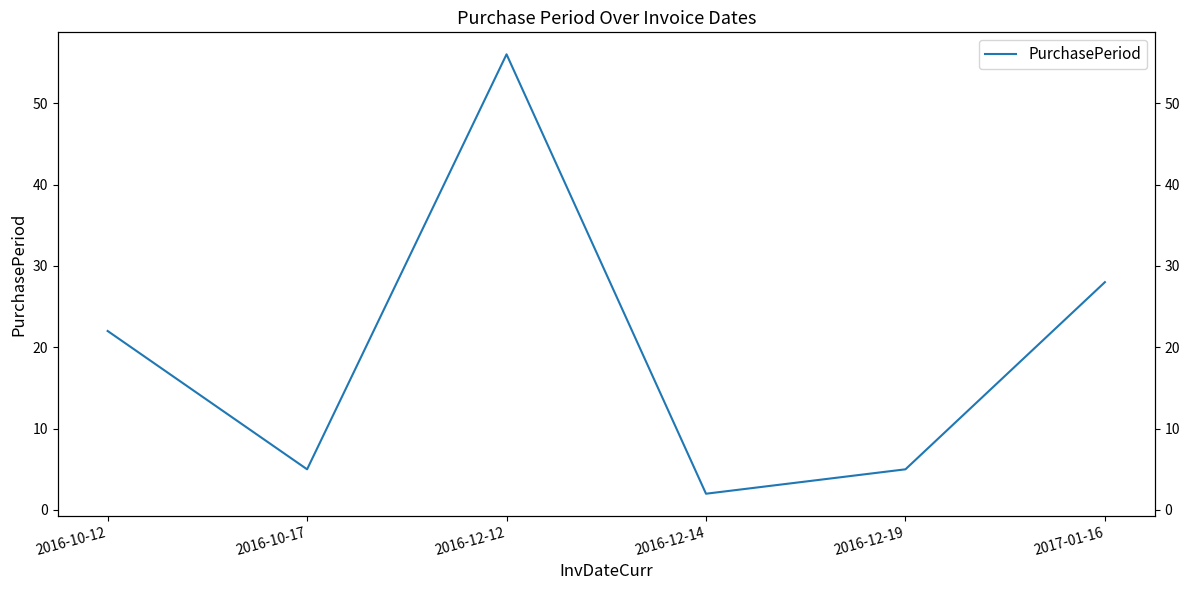

What is the difference between the values at 2016-10-12 and 2016-10-17?

17